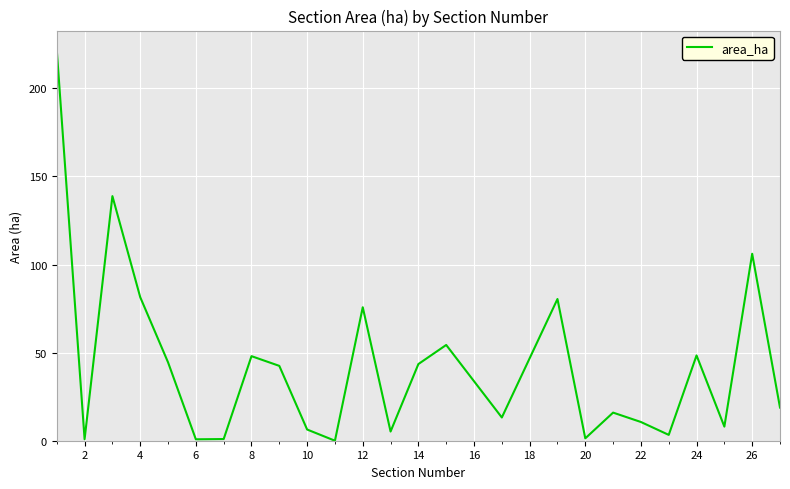

What is the difference between the maximum and minimum values?

221.7